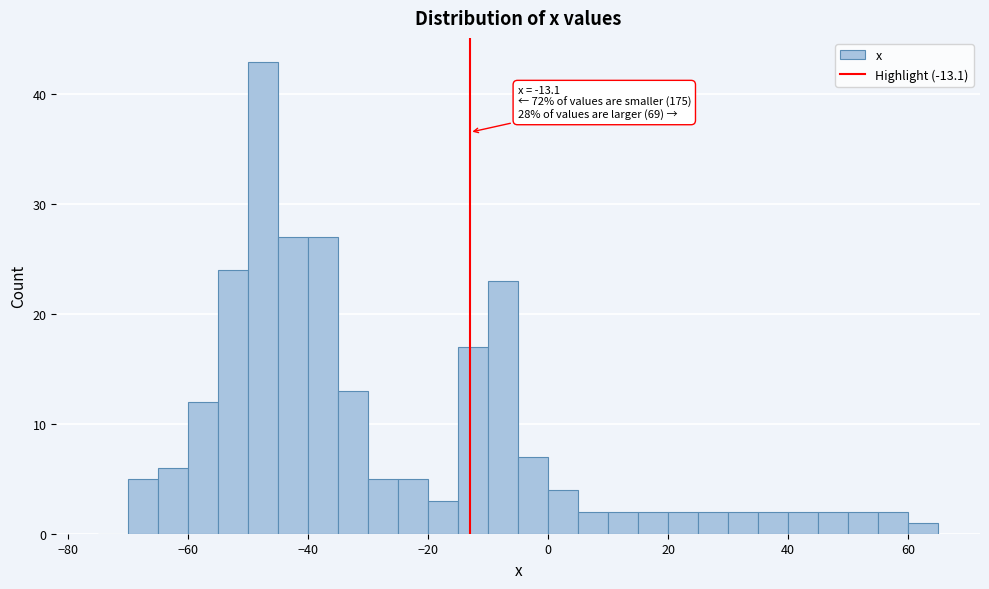

Read against the x-axis, roughly where is the centre of the tallest bar?

-48